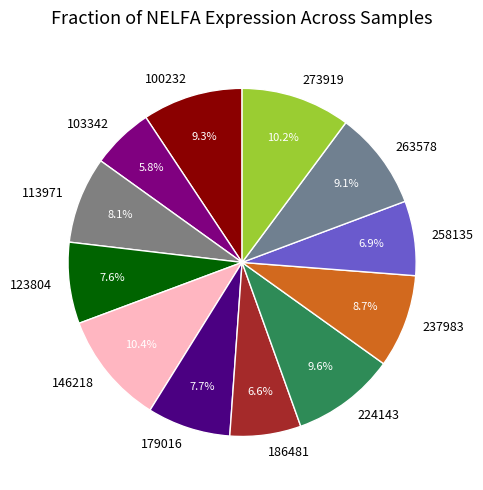

Which category has the smallest portion of the pie?

103342